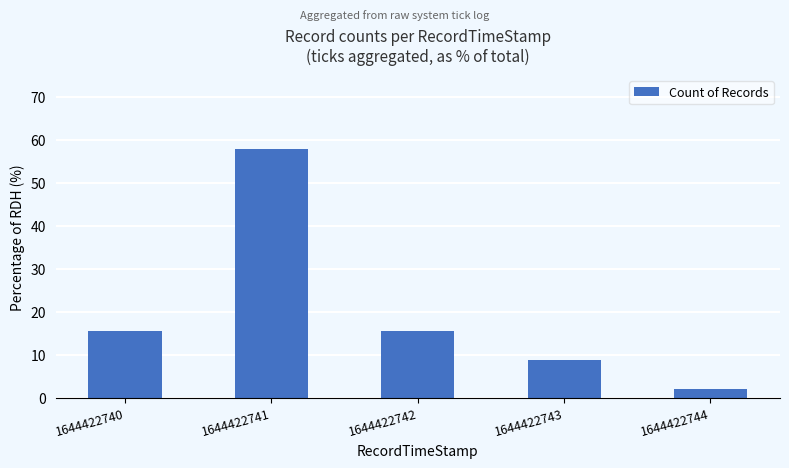

Approximately how many times larger is the value at 1644422740 compared to 1644422744?

7.0